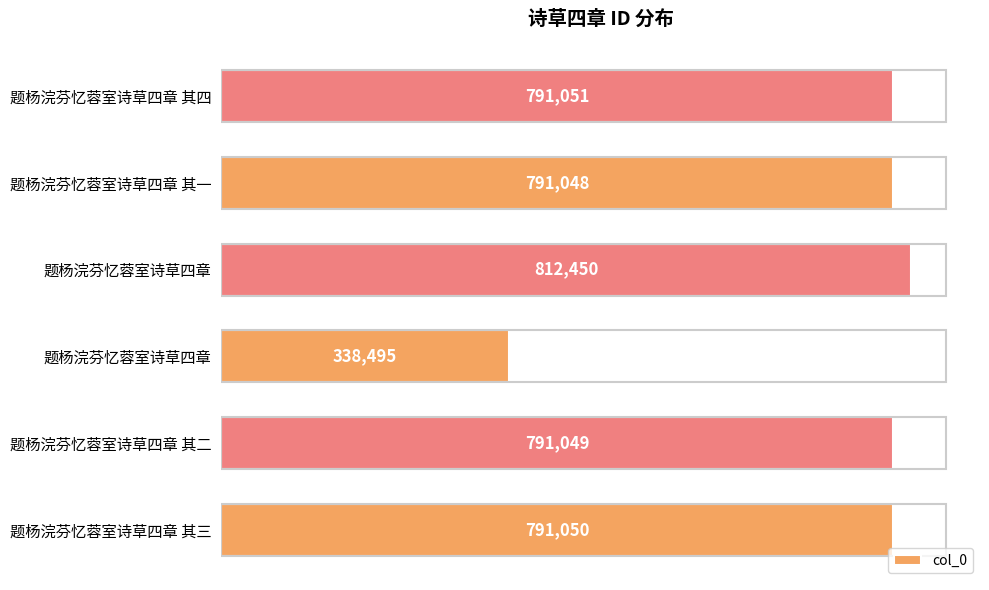

How many series are shown in this chart?

1